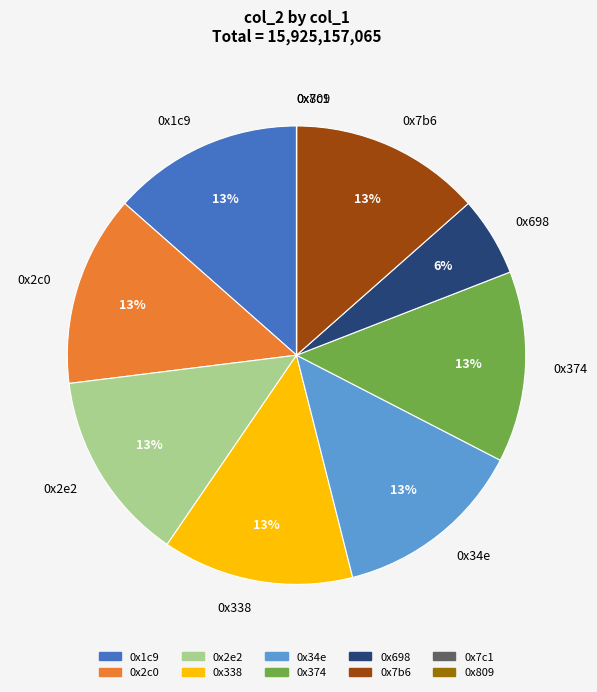

Does 0x698 account for over 50% of the chart?

No